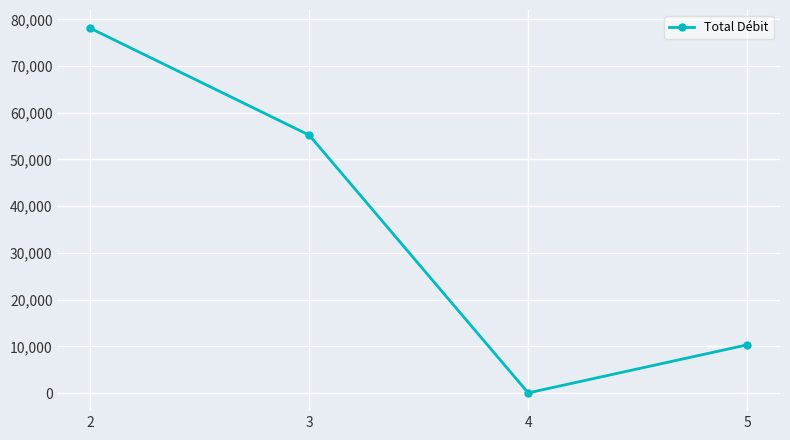

Where is the first local minimum?

4